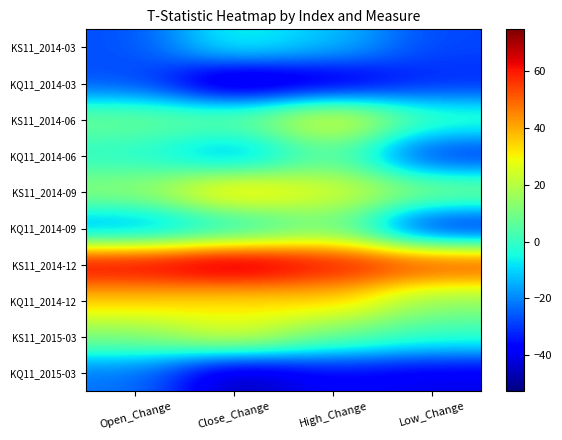

At Close_Change, list the series in order from smallest to largest.

KQ11_2014-03, KQ11_2015-03, KQ11_2014-06, KQ11_2014-09, KS11_2014-03, KS11_2014-06, KS11_2015-03, KQ11_2014-12, KS11_2014-09, KS11_2014-12